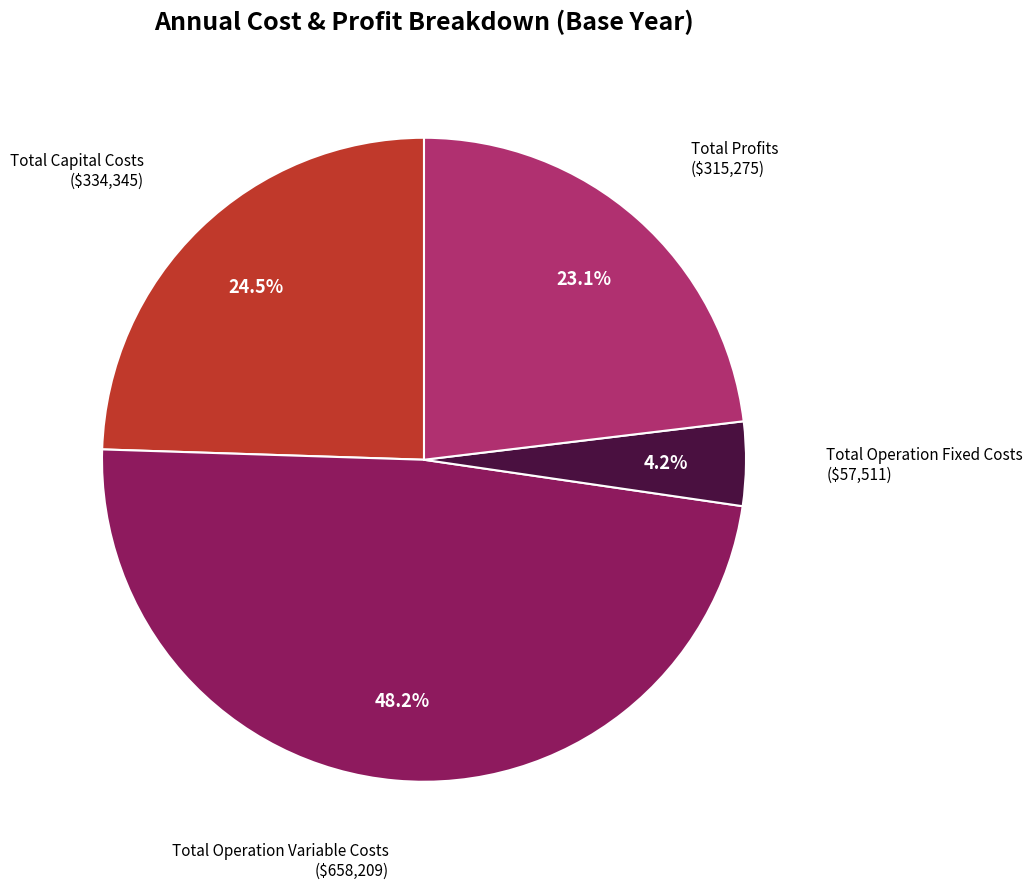

To the nearest percent, what percentage of the pie is Total Operation Fixed Costs?

4%